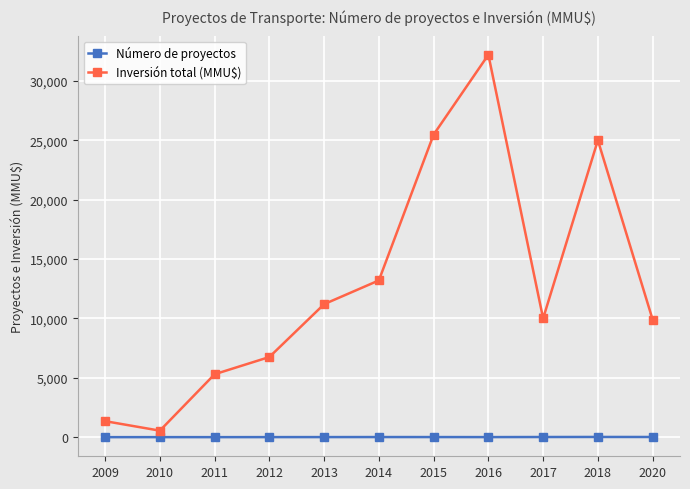

At which category is the sum across all series the highest?

2016